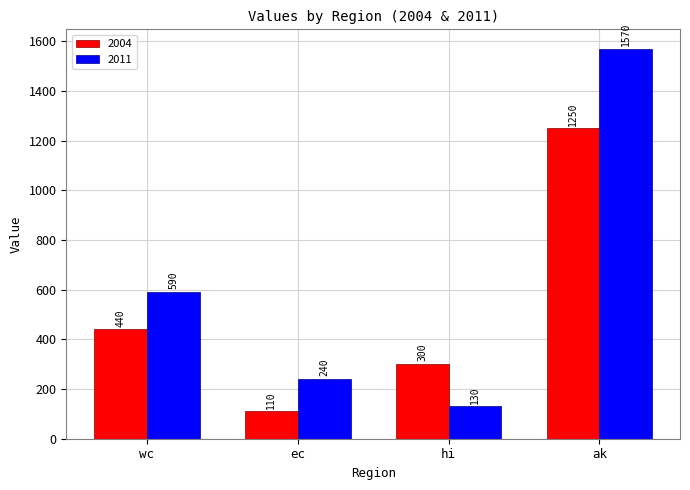

Which series has the largest range (max minus min)?

2011